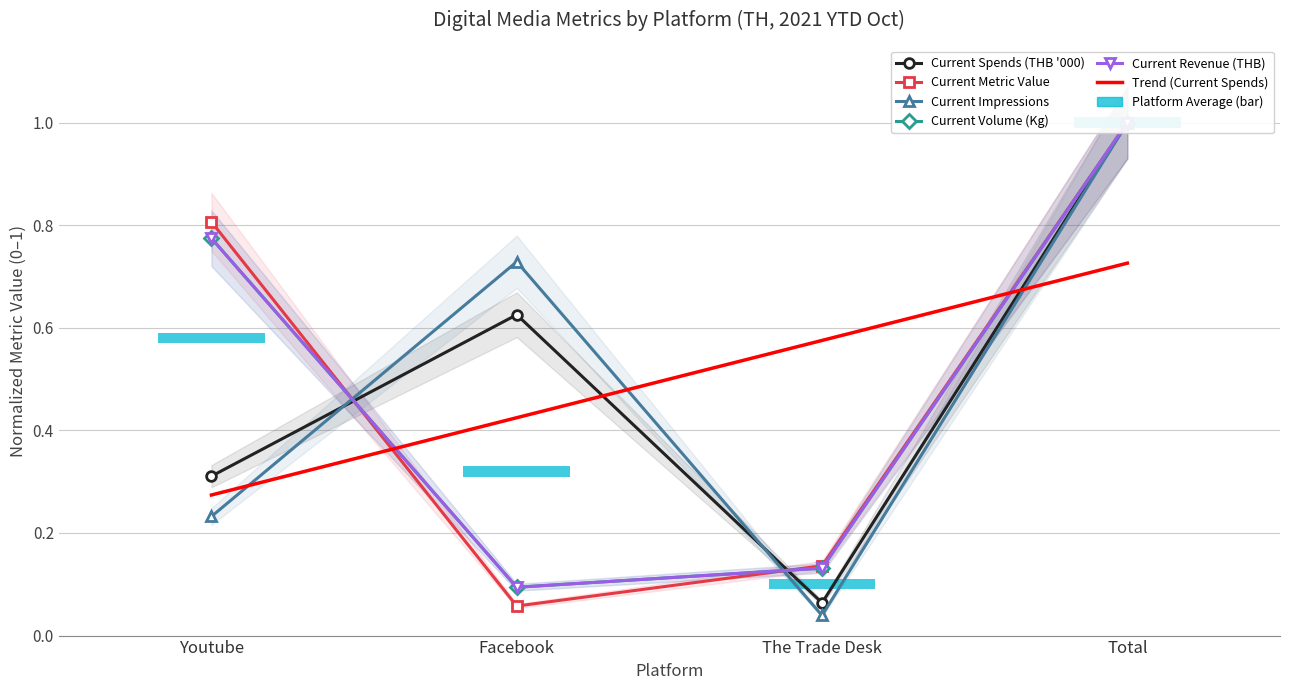

True or false: current_impressions has a value of 0.0 at The Trade Desk.

False